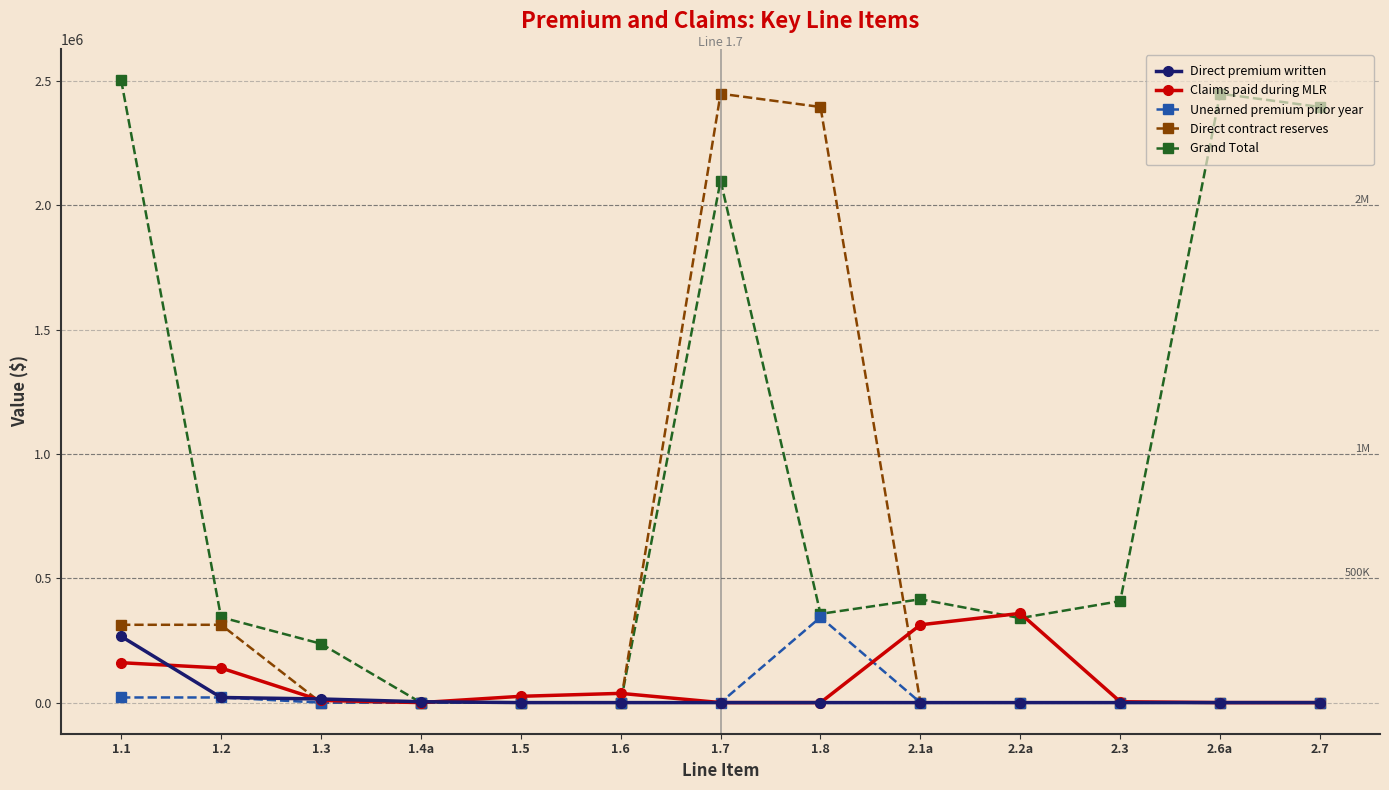

What is the label of the 4th point from the right?

2.2a